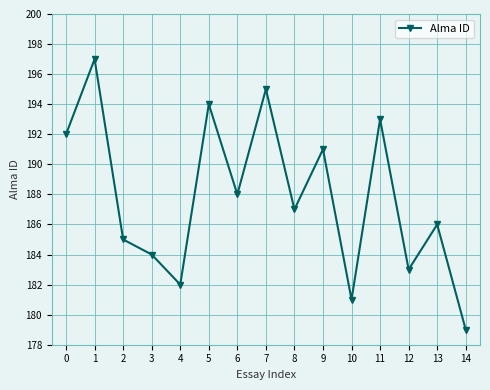

Between 11 and 7, which is larger?

7